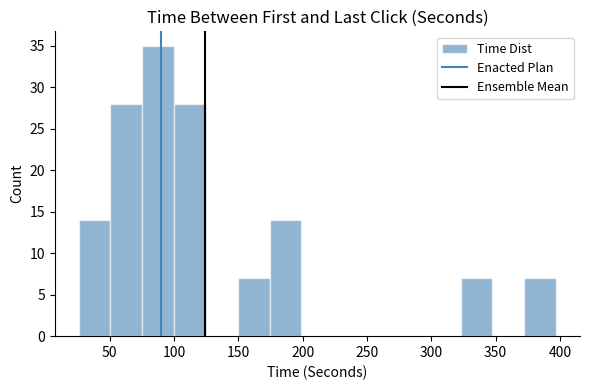

Reading left to right, list every bar in this chart as the range it spans on the x-axis followed by its height. Neither the bar edges nor the heights are printed on the chart, so give them approximately, as read against the axes.

25 to 50: 14
50 to 75: 28
75 to 100: 35
100 to 125: 28
125 to 150: 0
150 to 175: 7
175 to 200: 14
200 to 225: 0
225 to 250: 0
250 to 275: 0
275 to 300: 0
300 to 325: 0
325 to 350: 7
350 to 370: 0
370 to 395: 7